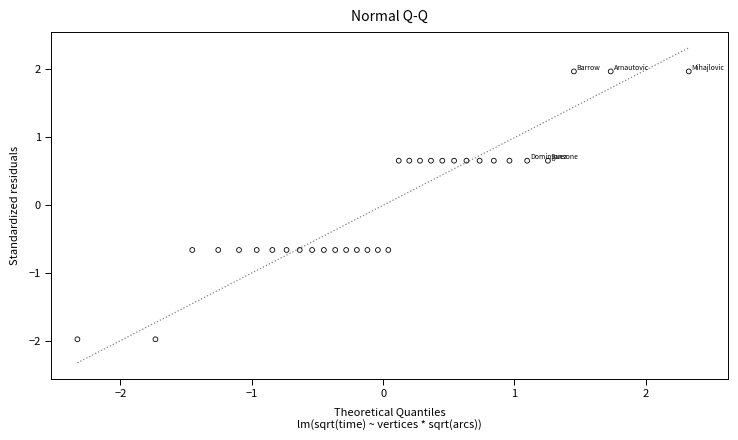

What is the range of X values (max minus min)?

4.7